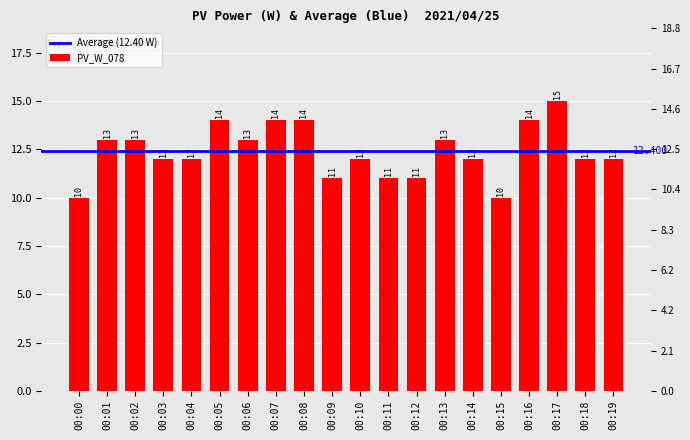

How many data points are less than 12?

5